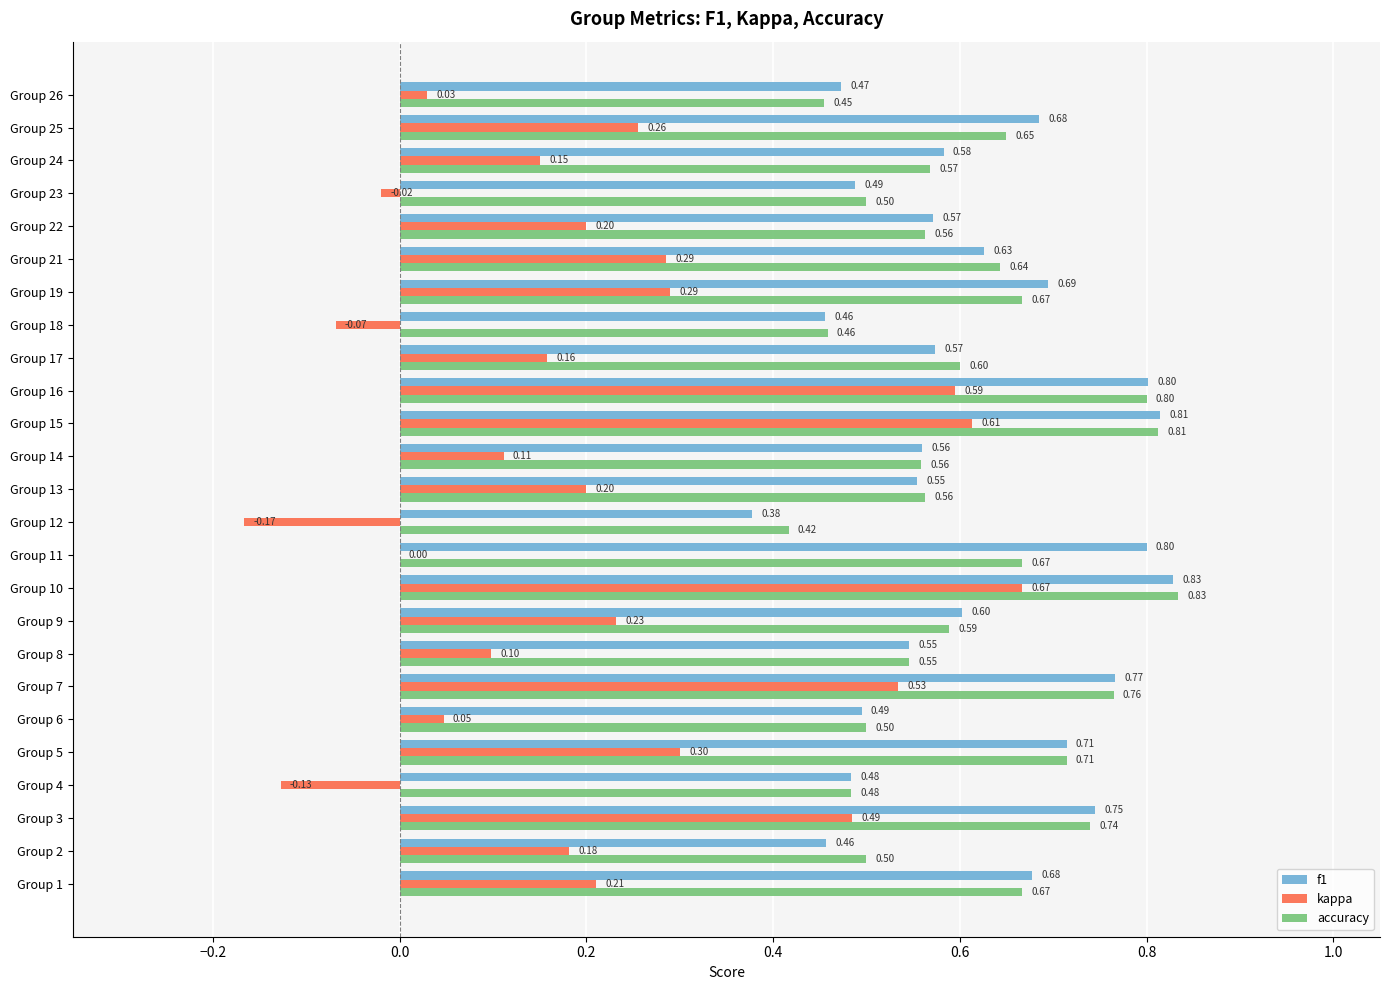

At which label does f1 reach its peak?

Group 10